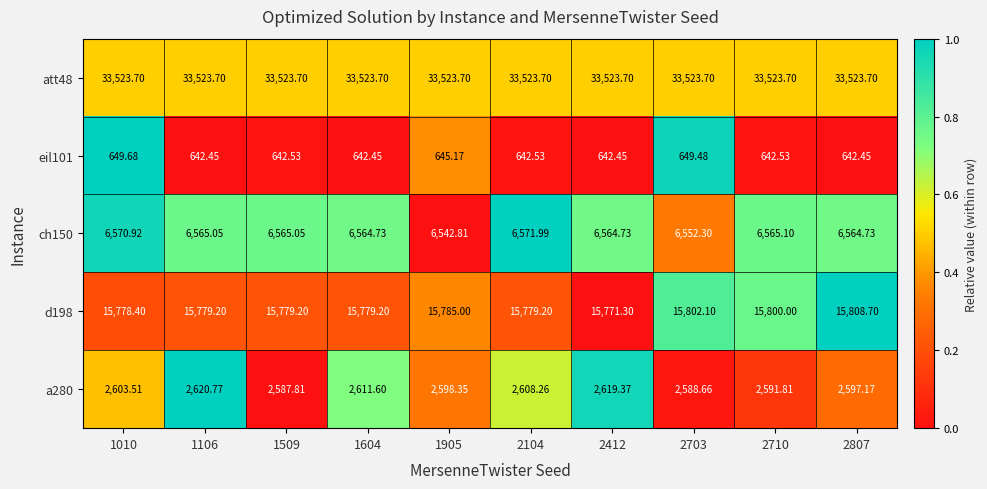

Rank the series by their maximum value, from highest to lowest.

att48, d198, ch150, a280, eil101